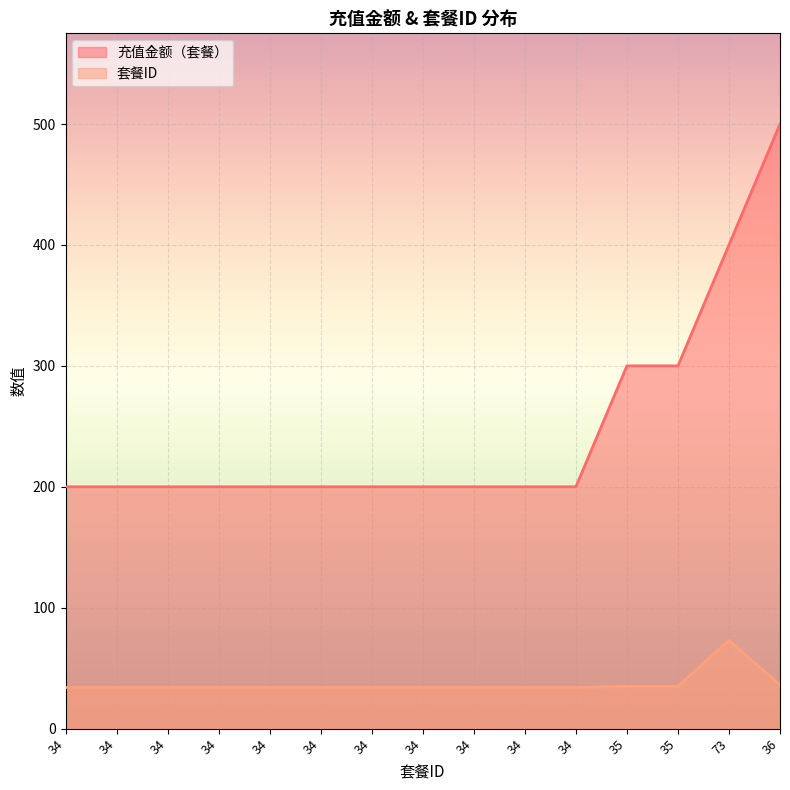

Reading left to right, what are all the values shown in this chart?

充值金额（套餐）: 200	200	200	200	200	200	200	200	200	200	200	300	300	400	500
套餐ID: 34	34	34	34	34	34	34	34	34	34	34	35	35	73	36